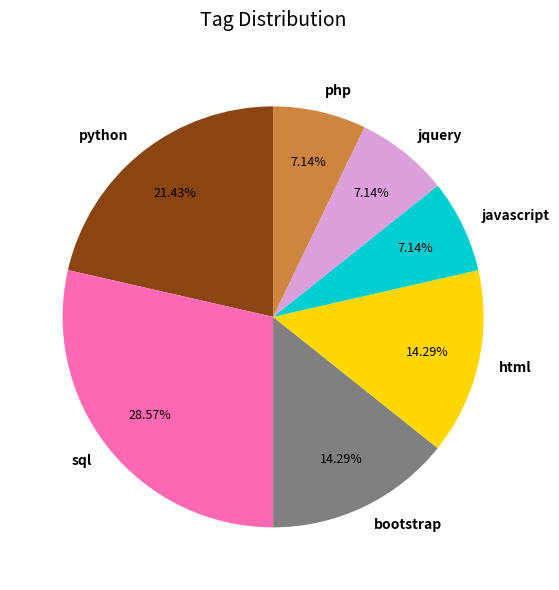

Is it true that sql is 29% of the pie?

True